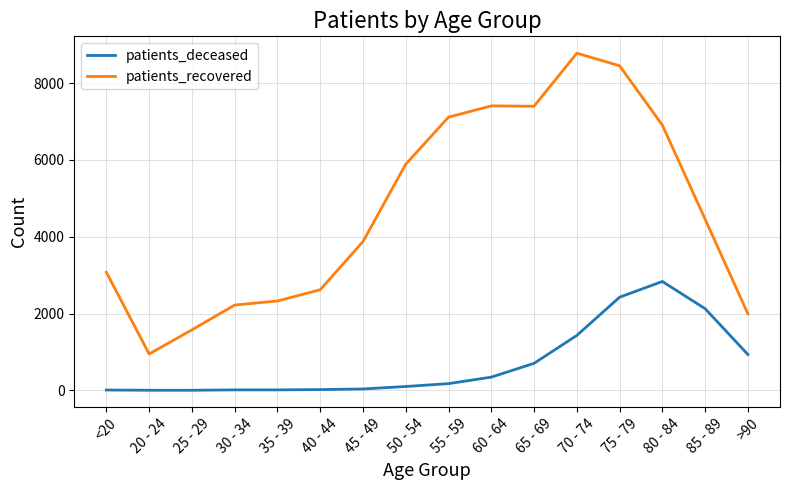

Is this an area chart (filled region under the line)?

No